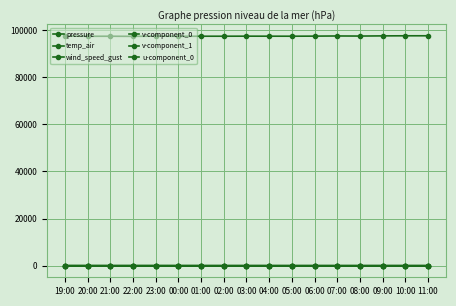

Reading left to right, list all the values displayed in this chart.

pressure: 97415.5	97332.9	97348.5	97301.6	97402.9	97320.5	97356.8	97357.1	97377.7	97367.8	97358.8	97394.6	97459.8	97424.5	97496.5	97536.9	97544.4
temp_air: 15.7	14.5	13.9	13.8	12.9	12.5	11.5	10.9	10.6	9.9	9.1	8.6	8.0	8.6	10.0	11.5	13.7
wind_speed_gust: 5.5	4.3	5.8	5.4	6.3	10.6	10.6	11.2	11.9	16.1	13.8	12.5	11.7	13.5	13.1	13.3	13.1
v-component_0: 1.6	1.1	-2.2	-1.4	-1.7	-4.6	-6.1	-6.5	-7.0	-8.1	-7.6	-6.2	-5.8	-6.2	-6.8	-7.0	-7.6
v-component_1: 0.9	-1.1	-4.7	-3.9	-5.3	-8.0	-9.7	-10.2	-11.0	-12.8	-11.7	-9.9	-9.4	-10.4	-10.3	-9.5	-10.9
u-component_0: 2.2	2.3	3.7	3.6	3.9	3.7	2.2	2.3	2.3	2.5	1.6	2.3	1.7	2.0	1.9	1.6	0.7